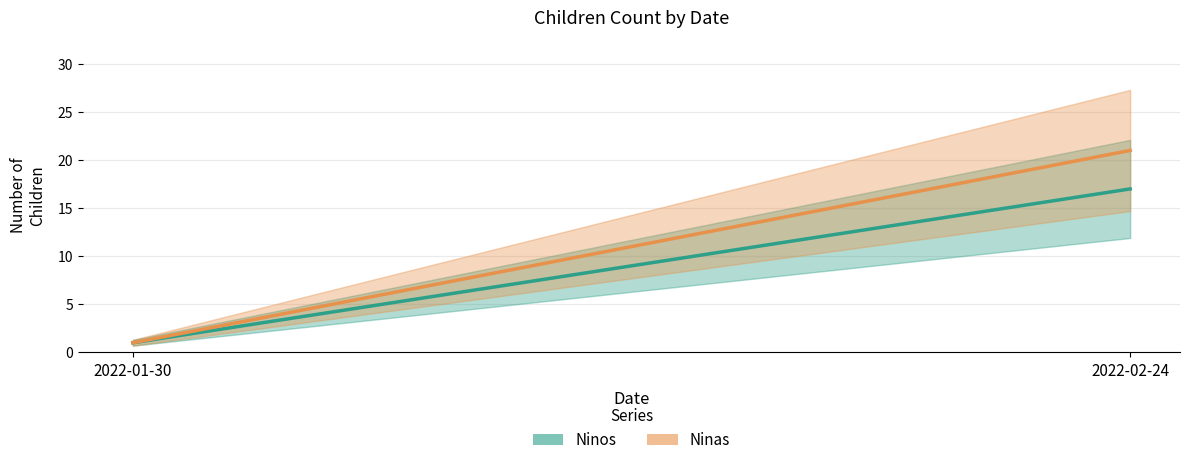

What is the value of the Ninos point at the 2nd from the left?

17